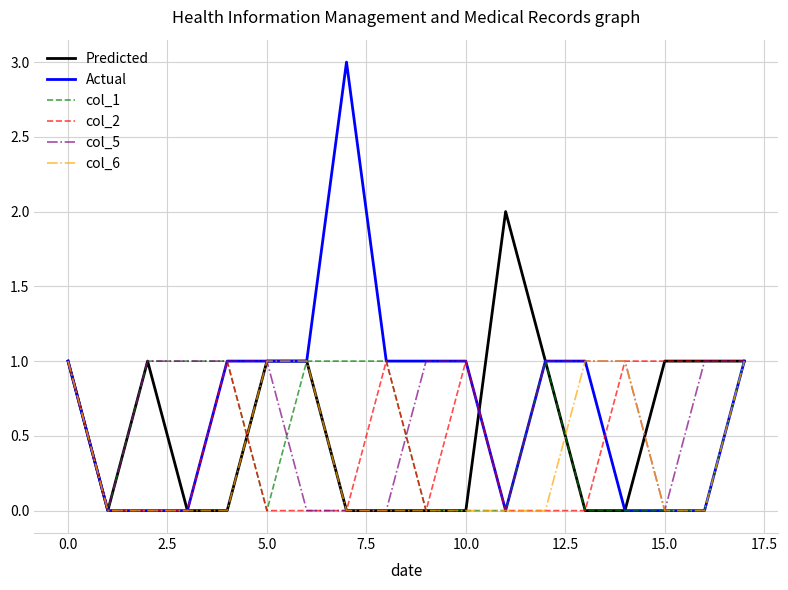

Does the chart have visible grid lines?

Yes